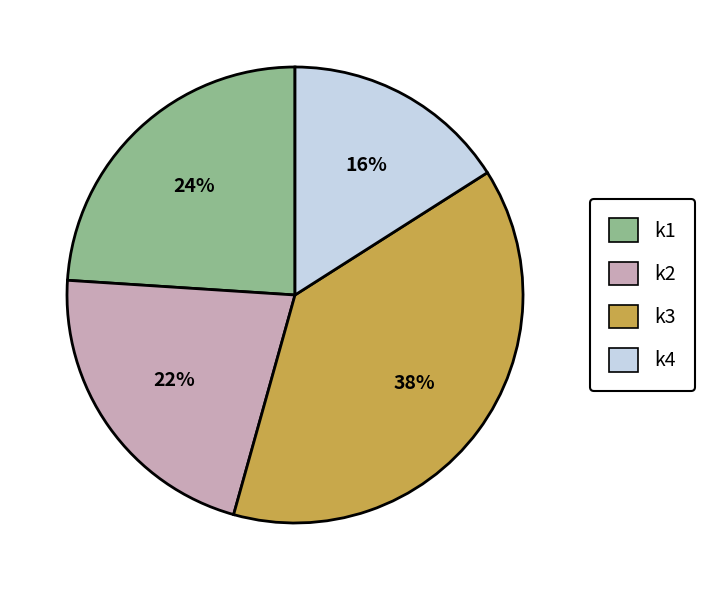

Rank the categories by value from highest to lowest.

k3, k1, k2, k4